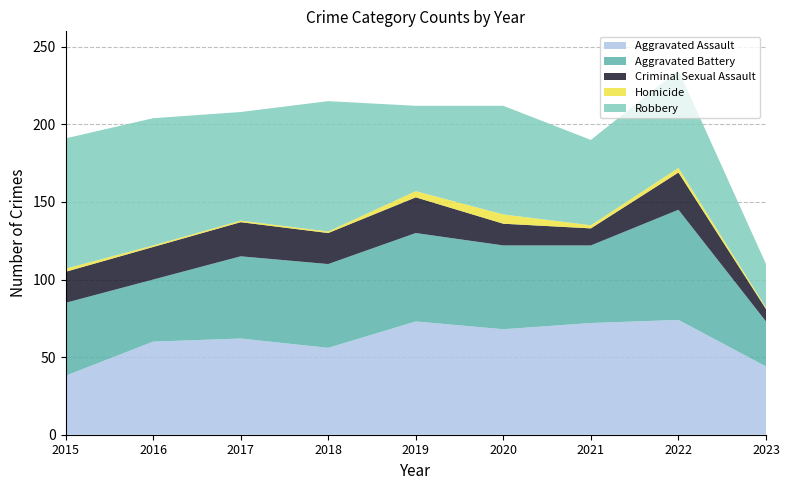

Reading left to right, what are all the values shown in this chart?

Aggravated Assault: 2015=38	2016=60	2017=62	2018=56	2019=73	2020=68	2021=72	2022=74	2023=44
Aggravated Battery: 2015=47	2016=40	2017=53	2018=54	2019=57	2020=54	2021=50	2022=71	2023=29
Criminal Sexual Assault: 2015=20	2016=21	2017=22	2018=20	2019=23	2020=14	2021=11	2022=24	2023=8
Homicide: 2015=2	2016=1	2017=1	2018=1	2019=4	2020=6	2021=2	2022=3	2023=1
Robbery: 2015=84	2016=82	2017=70	2018=84	2019=55	2020=70	2021=55	2022=63	2023=28